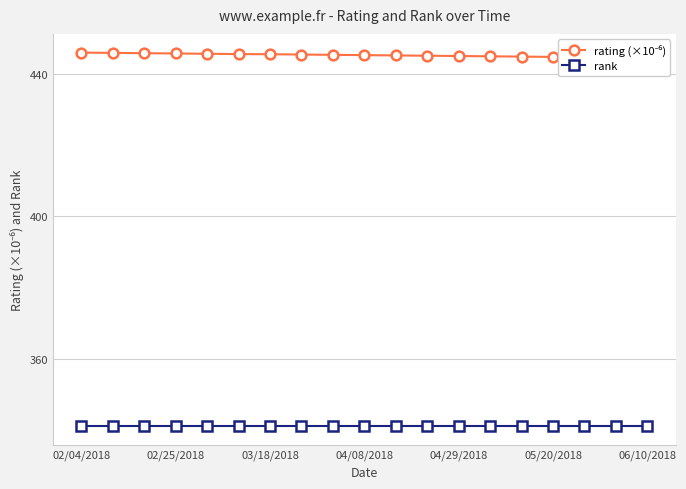

True or false: rating (×10⁻⁶) and rank cross at least once.

False